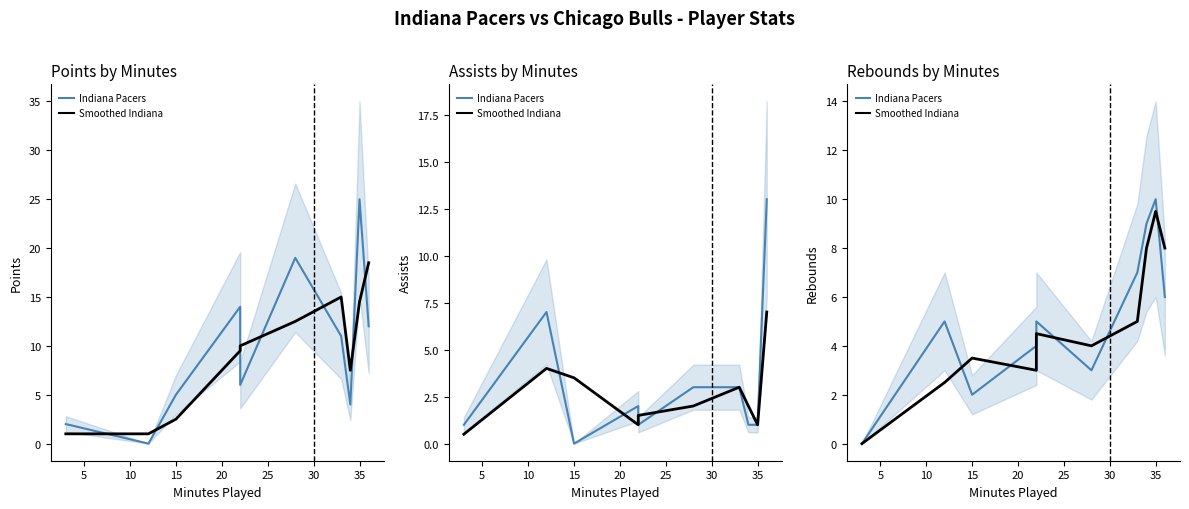

Between 15 and 25, which series saw the biggest shift?

Indiana Pacers